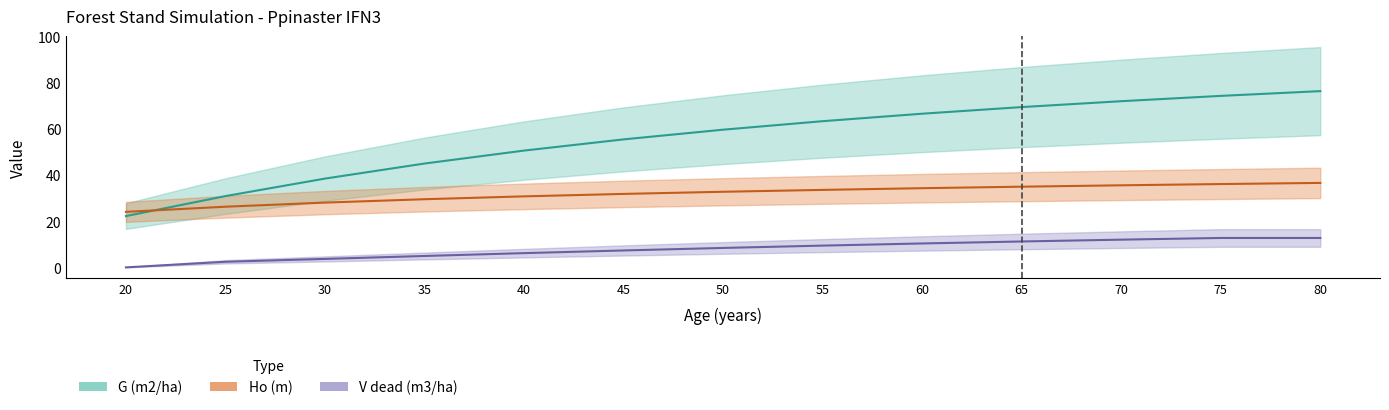

Reading left to right, list all the values displayed in this chart.

Ho (m): 20=24.1	25=26.3	30=28.1	35=29.5	40=30.8	45=31.8	50=32.8	55=33.6	60=34.3	65=35.0	70=35.5	75=36.1	80=36.6
G (m2/ha): 20=22.2	25=30.9	30=38.5	35=45.0	40=50.6	45=55.4	50=59.6	55=63.3	60=66.6	65=69.4	70=72.0	75=74.3	80=76.3
V dead (m3/ha): 20=0.0	25=2.4	30=3.7	35=4.9	40=6.2	45=7.3	50=8.4	55=9.4	60=10.4	65=11.2	70=12.0	75=12.7	80=12.7